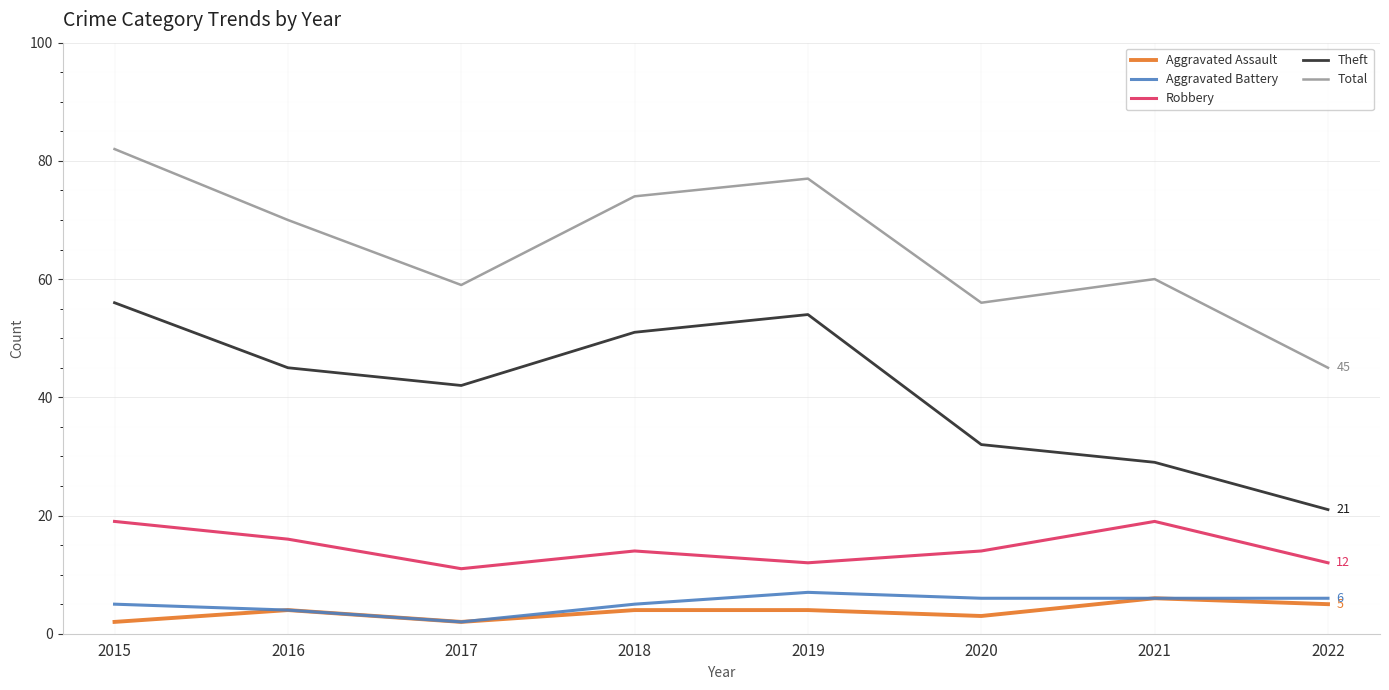

At which label does Robbery first exceed 14?

2015